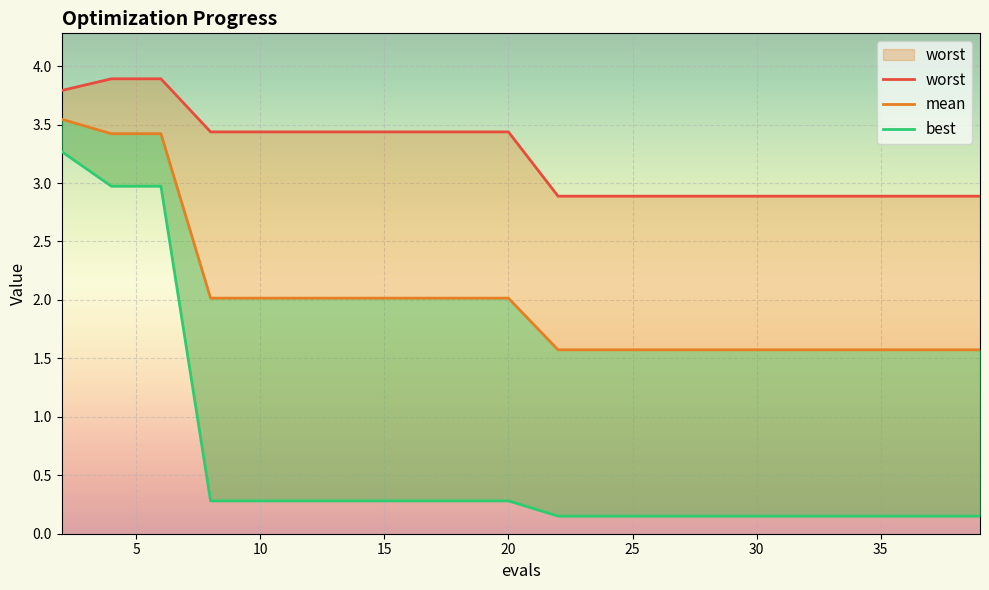

Reading right to left, what are all the values shown in this chart?

mean: 1.6	1.6	1.6	1.6	1.6	1.6	1.6	1.6	1.6	1.6	2.0	2.0	2.0	2.0	2.0	2.0	2.0	3.4	3.4	3.5
best: 0.2	0.2	0.2	0.2	0.2	0.2	0.2	0.2	0.2	0.2	0.3	0.3	0.3	0.3	0.3	0.3	0.3	3.0	3.0	3.3
worst: 2.9	2.9	2.9	2.9	2.9	2.9	2.9	2.9	2.9	2.9	3.4	3.4	3.4	3.4	3.4	3.4	3.4	3.9	3.9	3.8